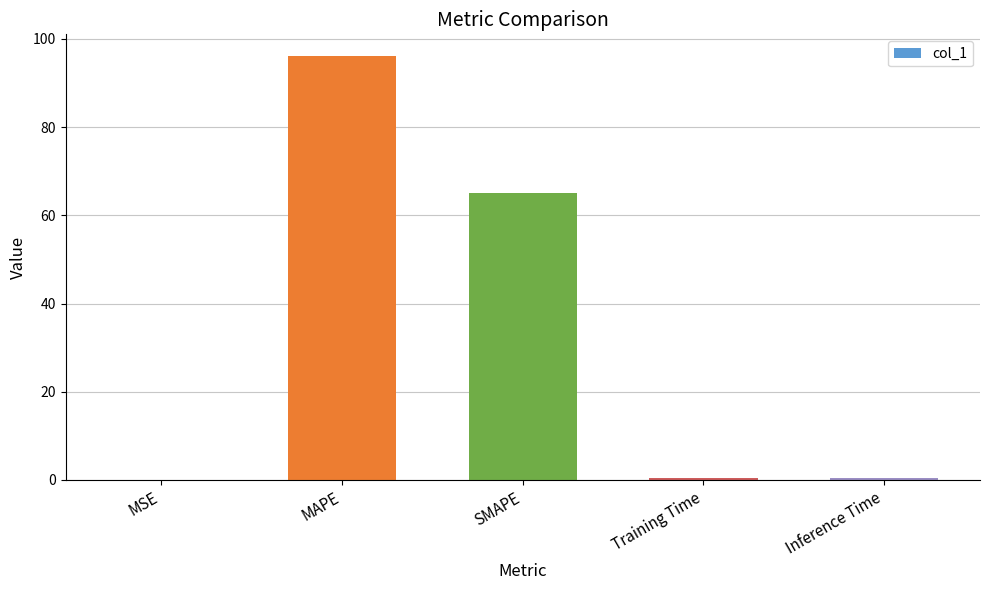

True or false: the data shows 65.0 at SMAPE.

True